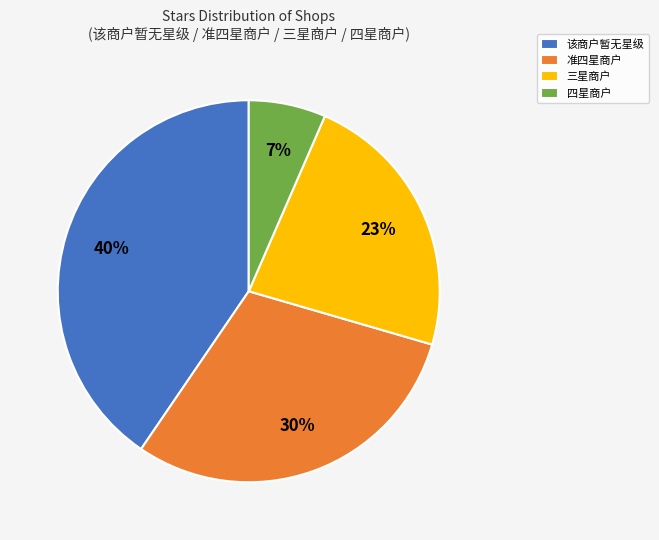

Is 三星商户 the majority of the pie?

No